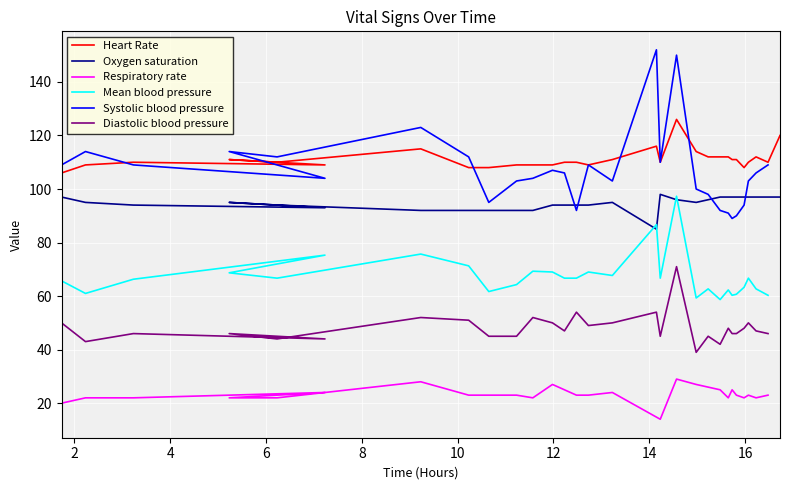

What is the difference between the Heart Rate values at 15 and 5?

1.0